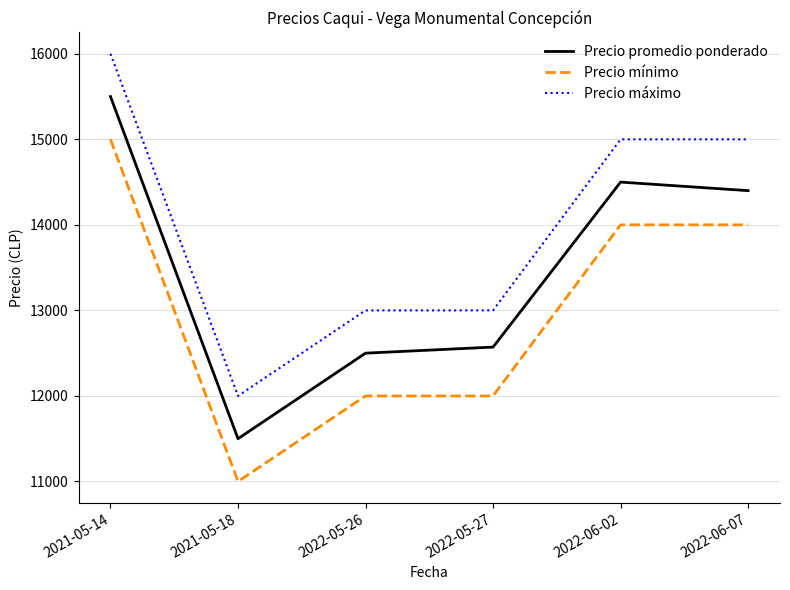

What is the sum of all Precio mínimo values?

78000